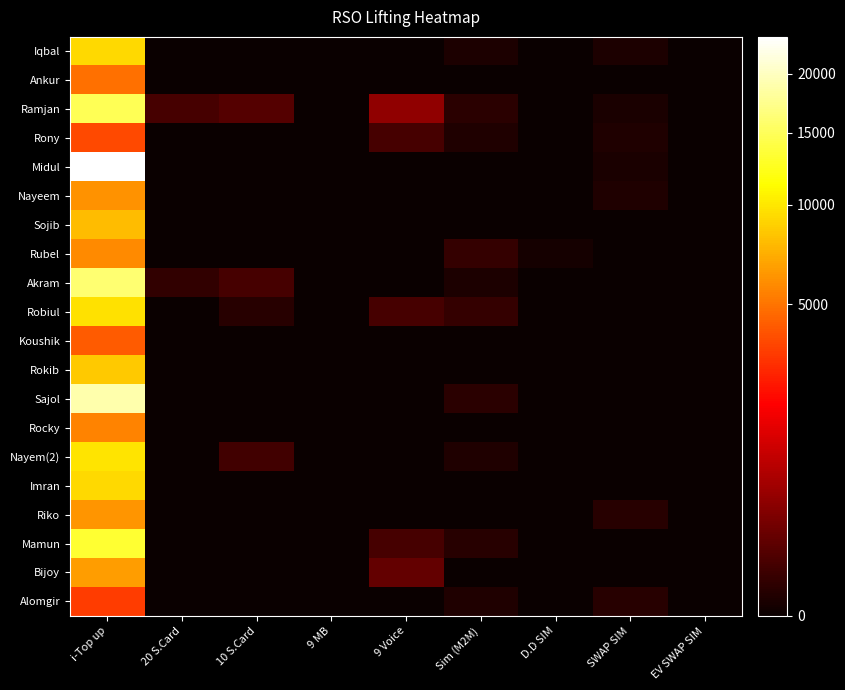

Which has a higher value, 20 S.Card or 10 S.Card?

20 S.Card